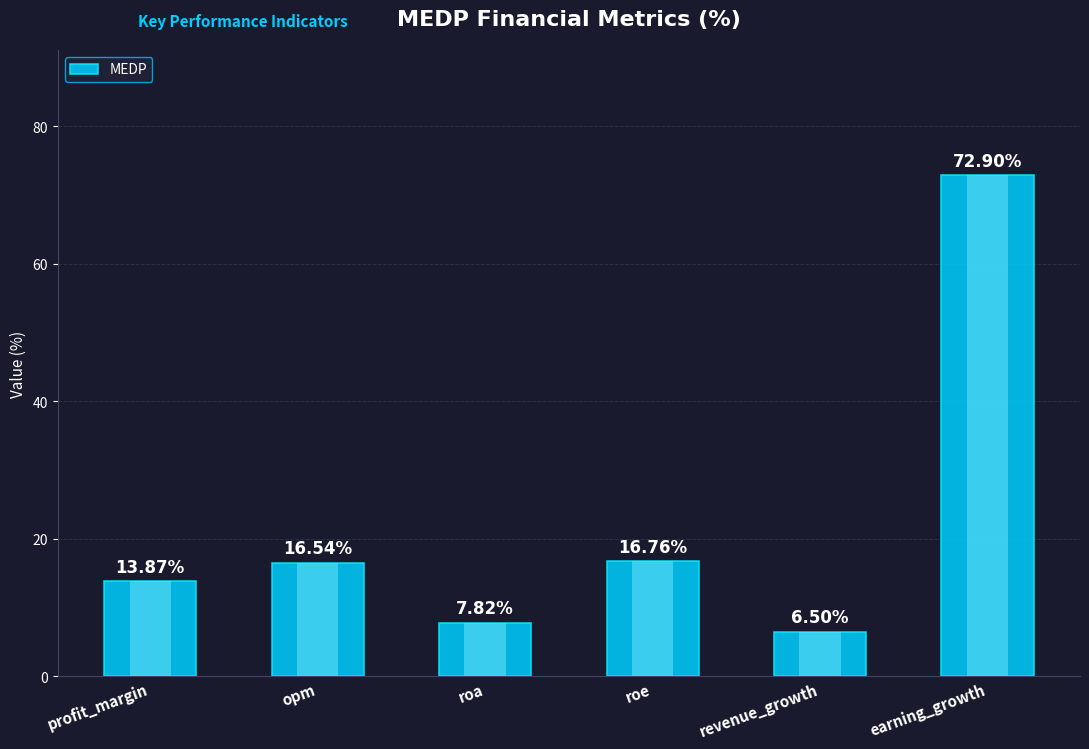

What is the change in value from opm to roa?

-8.7